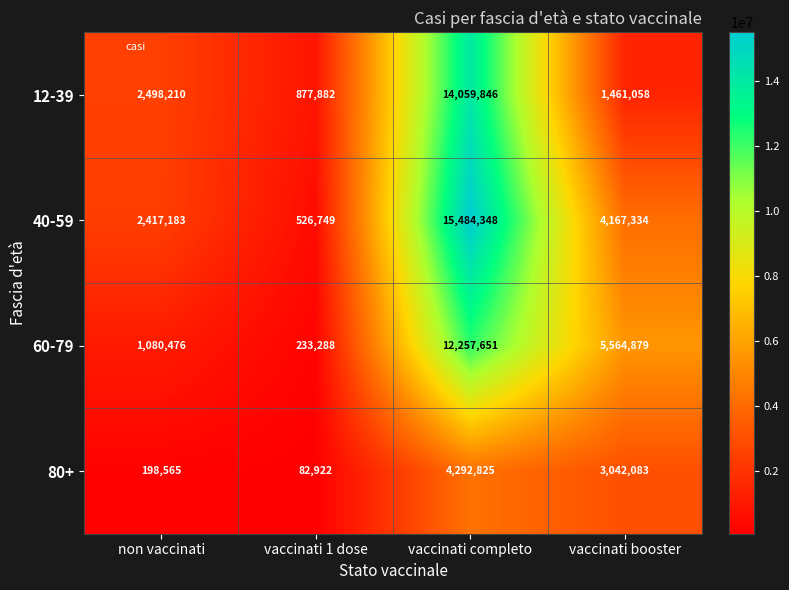

What is the difference between the maximum and minimum values in the 40-59 series?

14957599